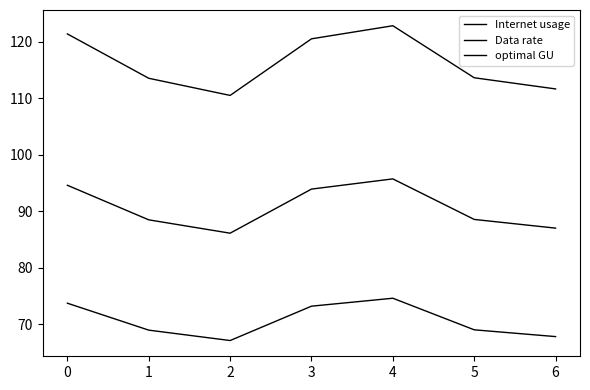

Does the chart have visible grid lines?

No